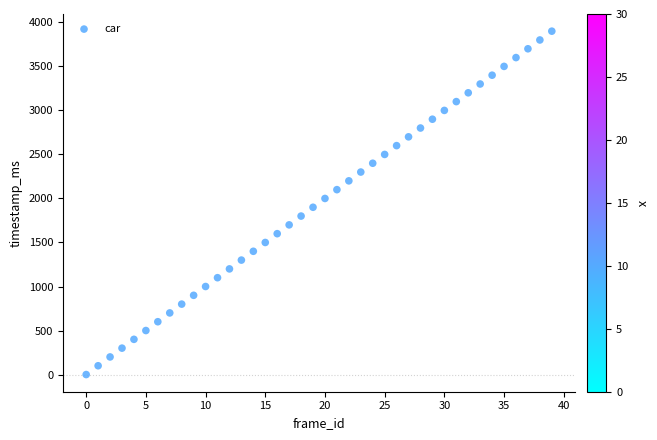

What is the range of Y values (max minus min)?

3900